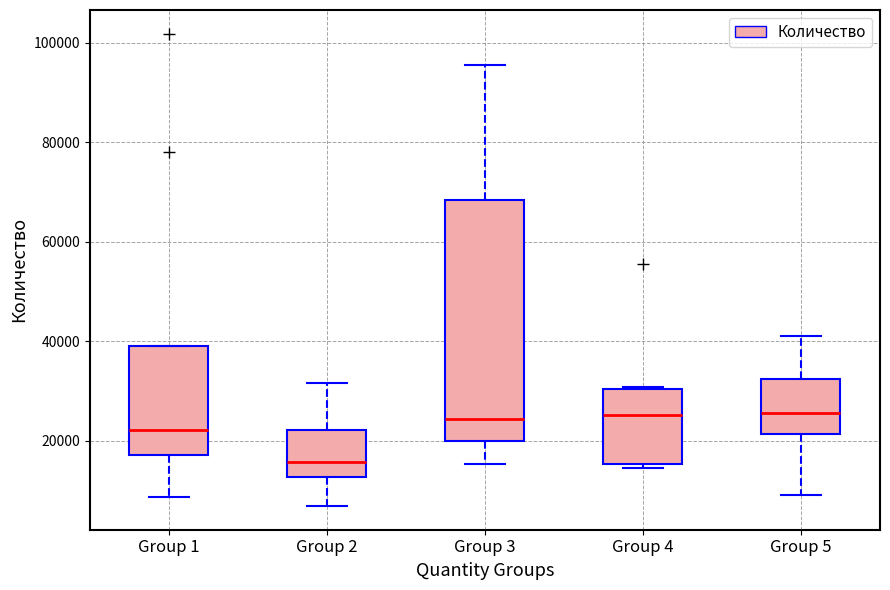

Which box's median line is the lowest?

Group 2